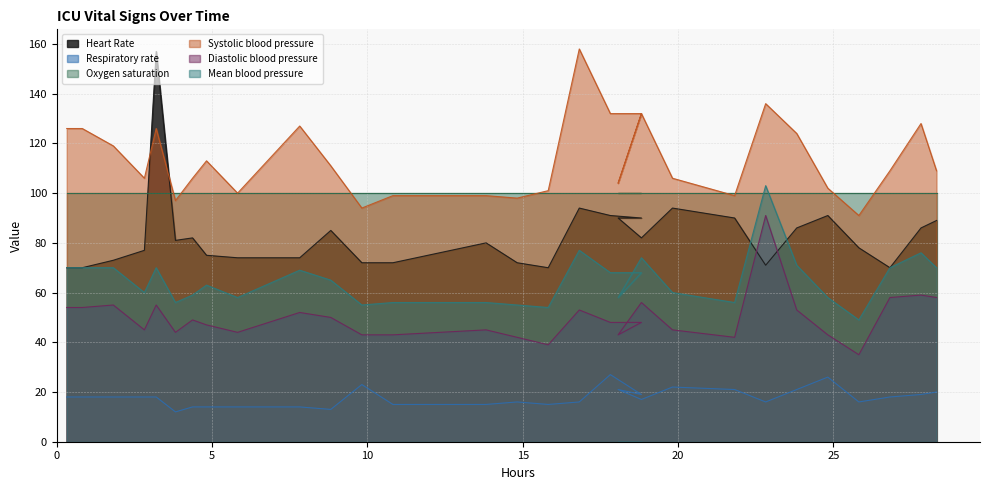

How many interior local valleys does the Systolic blood pressure series have?

8